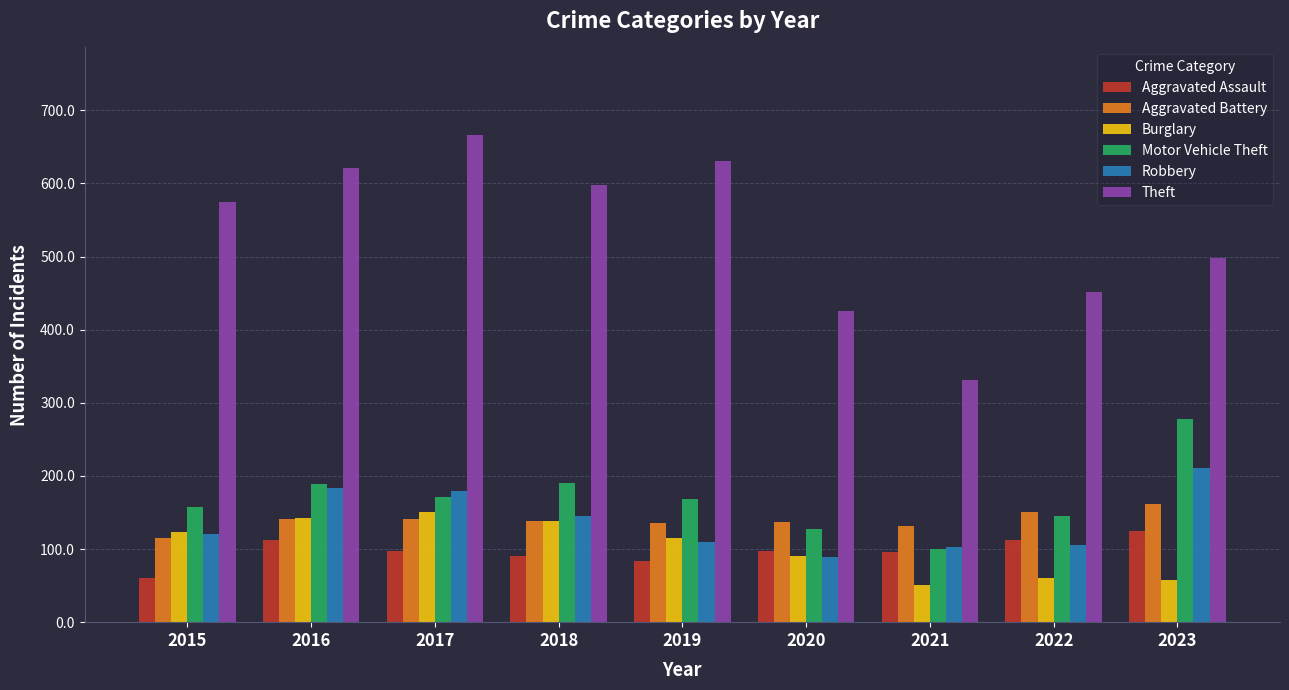

How many distinct data groups are displayed?

6